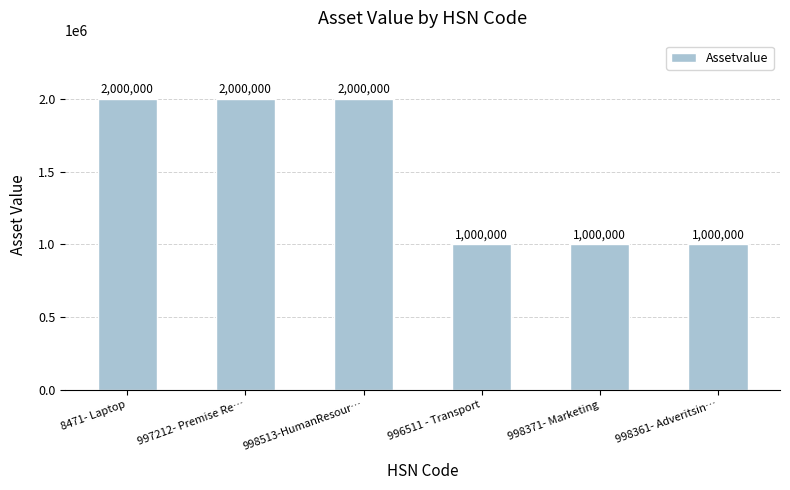

What is the value of the 1st bar from the left?

2000000